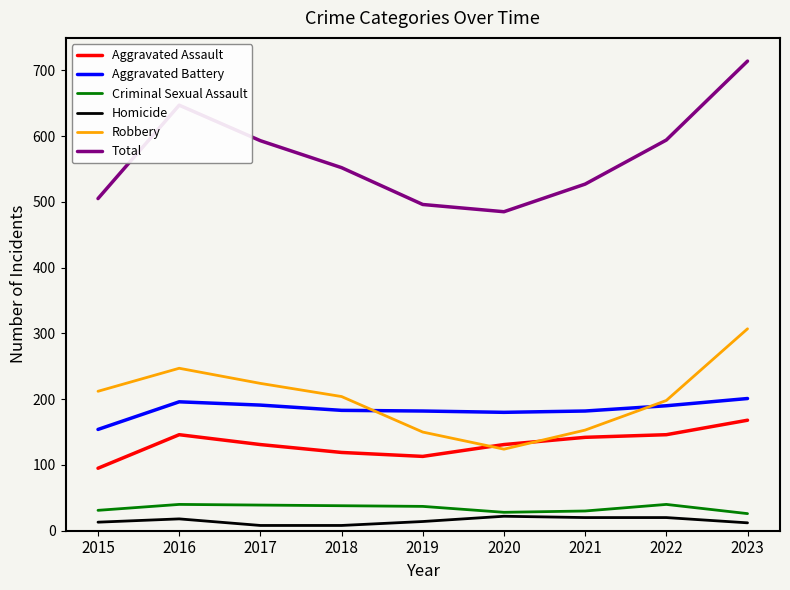

At 2021, list the series in order from smallest to largest.

Homicide, Criminal Sexual Assault, Aggravated Assault, Robbery, Aggravated Battery, Total